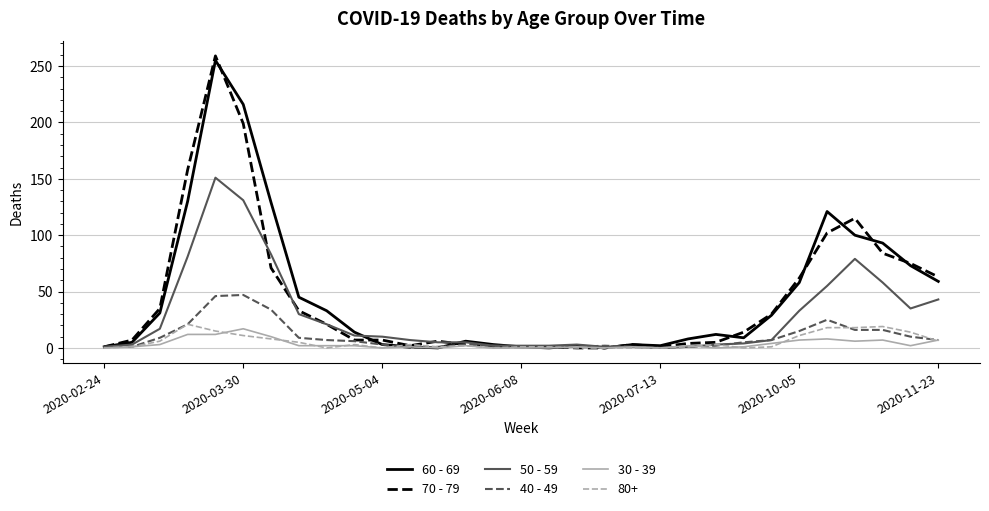

Which series has the widest spread of values?

70 - 79